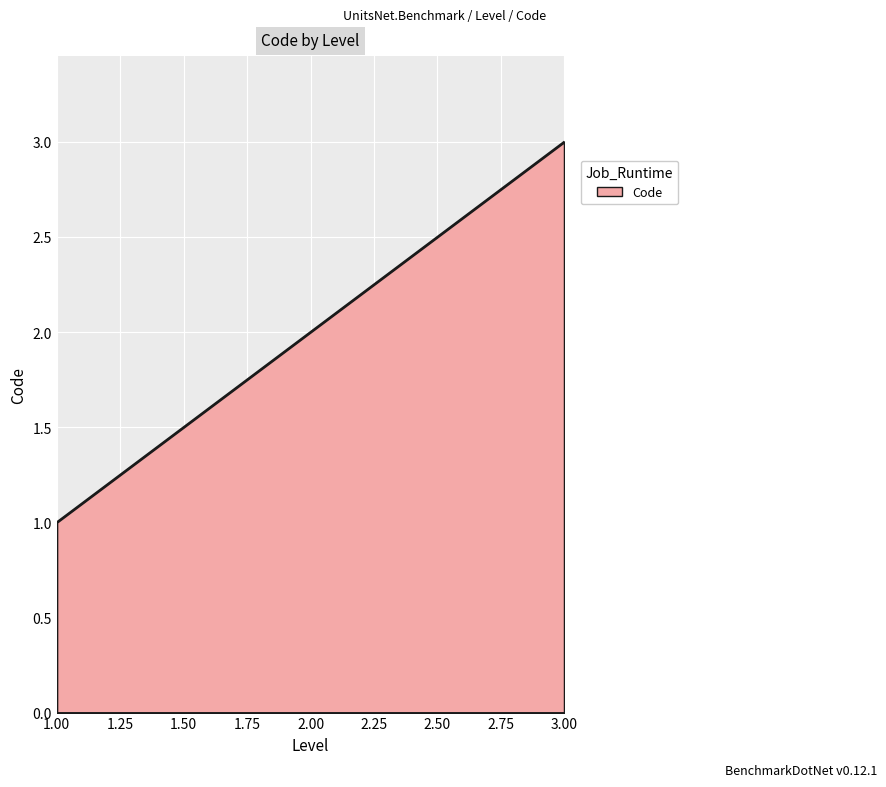

Which category has the highest value across all series?

3.00